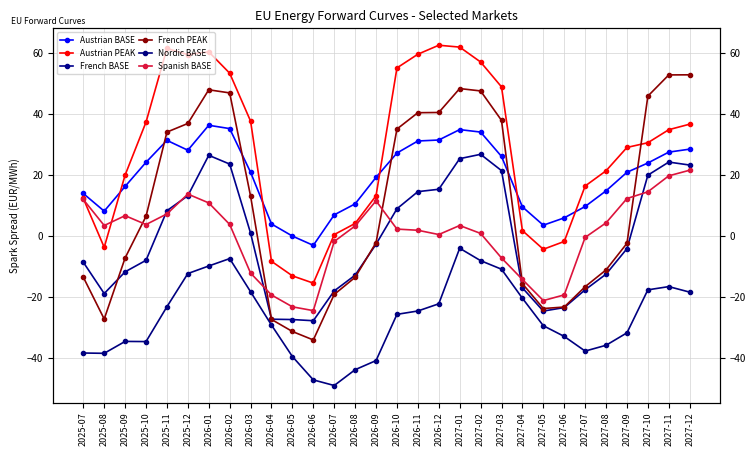

Rank the categories by Spanish BASE value from highest to lowest.

2027-12, 2027-11, 2027-10, 2025-12, 2027-09, 2025-07, 2026-09, 2026-01, 2025-11, 2025-09, 2027-08, 2026-02, 2025-10, 2027-01, 2025-08, 2026-08, 2026-10, 2026-11, 2027-02, 2026-12, 2027-07, 2026-07, 2027-03, 2026-03, 2027-04, 2027-06, 2026-04, 2027-05, 2026-05, 2026-06